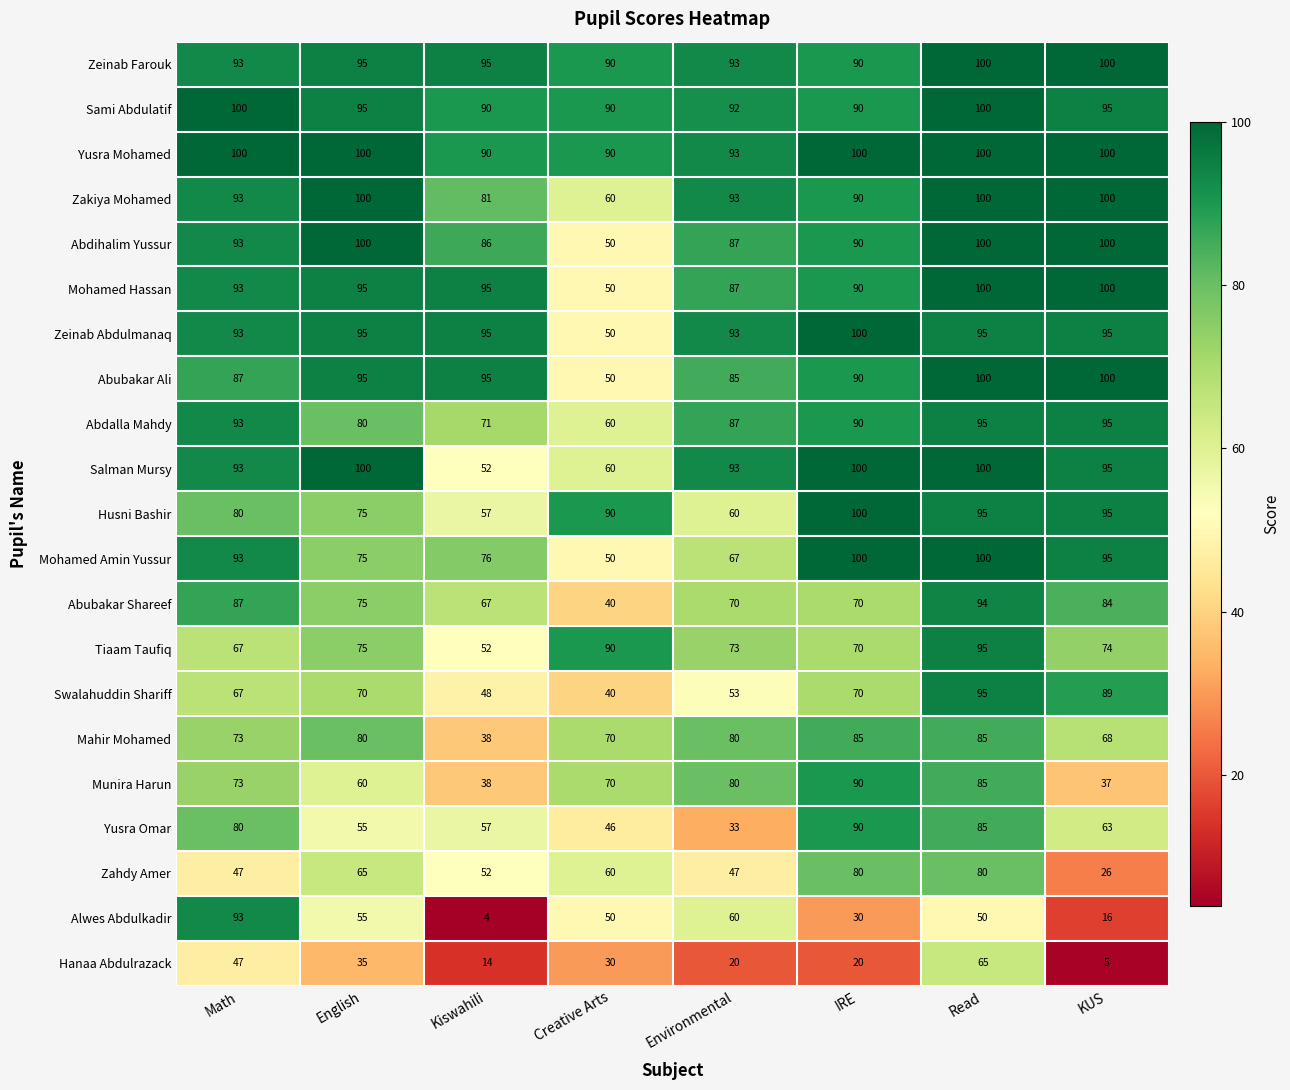

What is the approximate value of Mahir Mohamed at KUS, to the nearest 10?

70